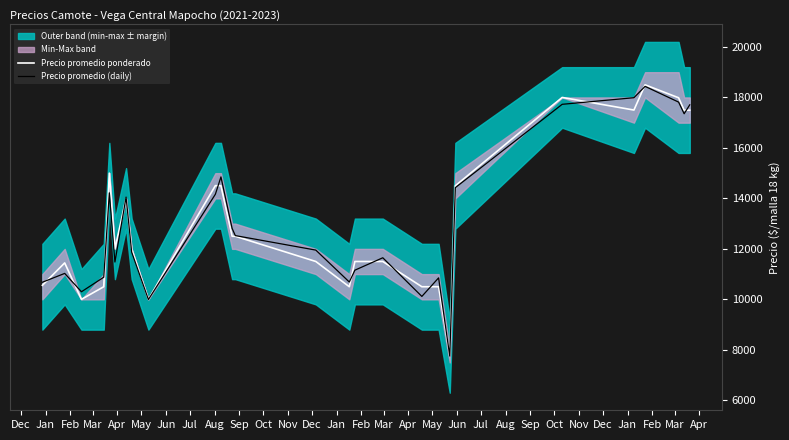

What is the lowest value of the Precio promedio ponderado series?

7773.0